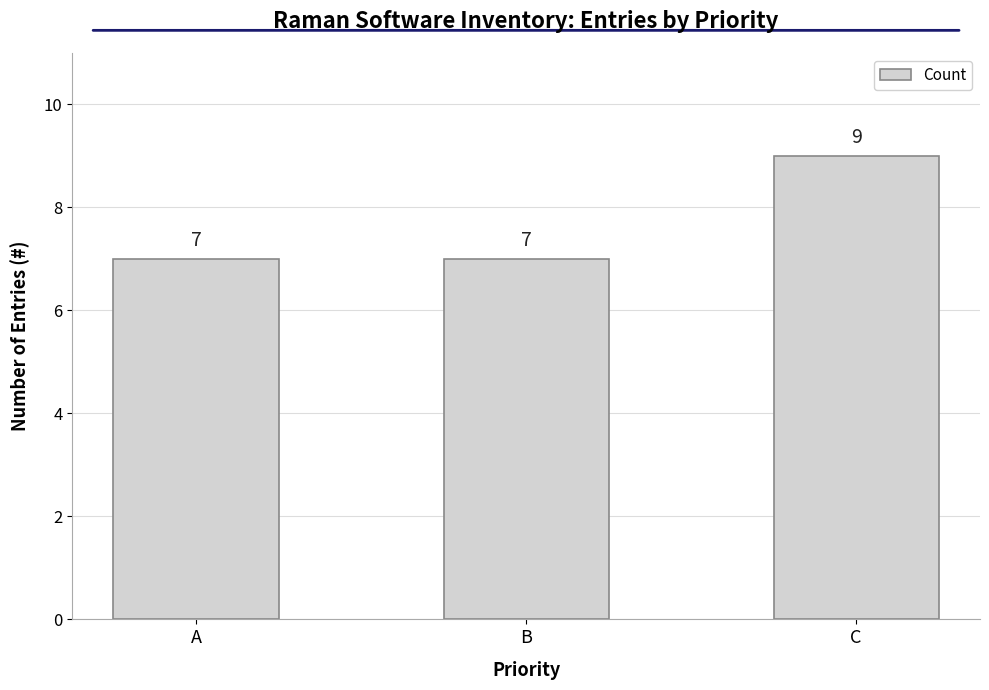

Does the chart contain any negative values?

No